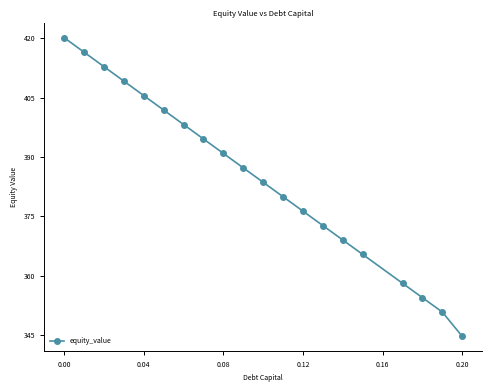

What is the value of the 18th point from the left?

354.4